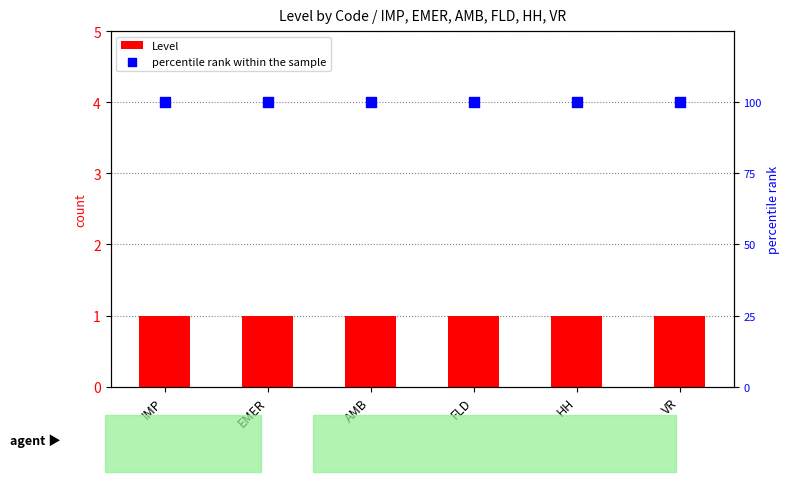

Which series has the widest spread of Y values?

Level